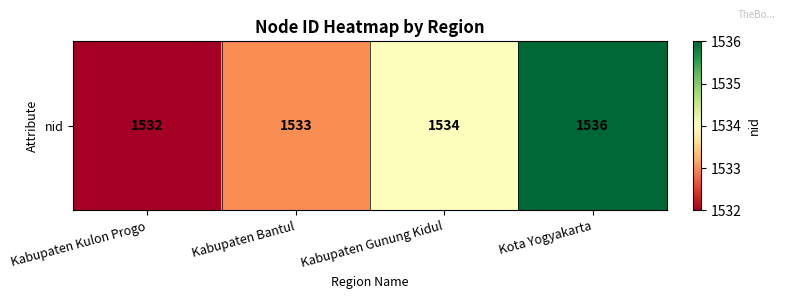

Rank the categories by value from lowest to highest.

Kabupaten Kulon Progo, Kabupaten Bantul, Kabupaten Gunung Kidul, Kota Yogyakarta